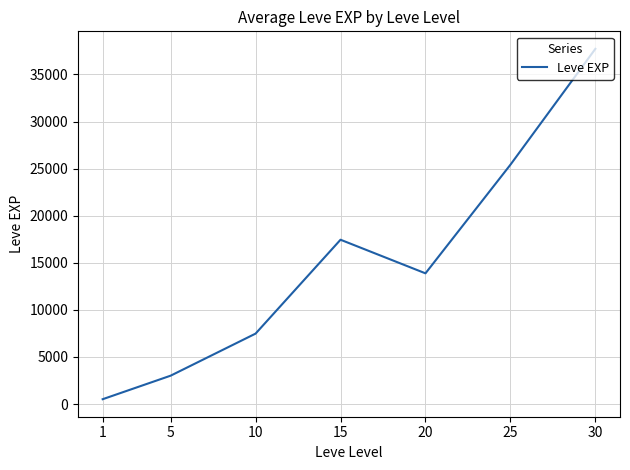

The value at 15 is 17445.0. True or false?

True